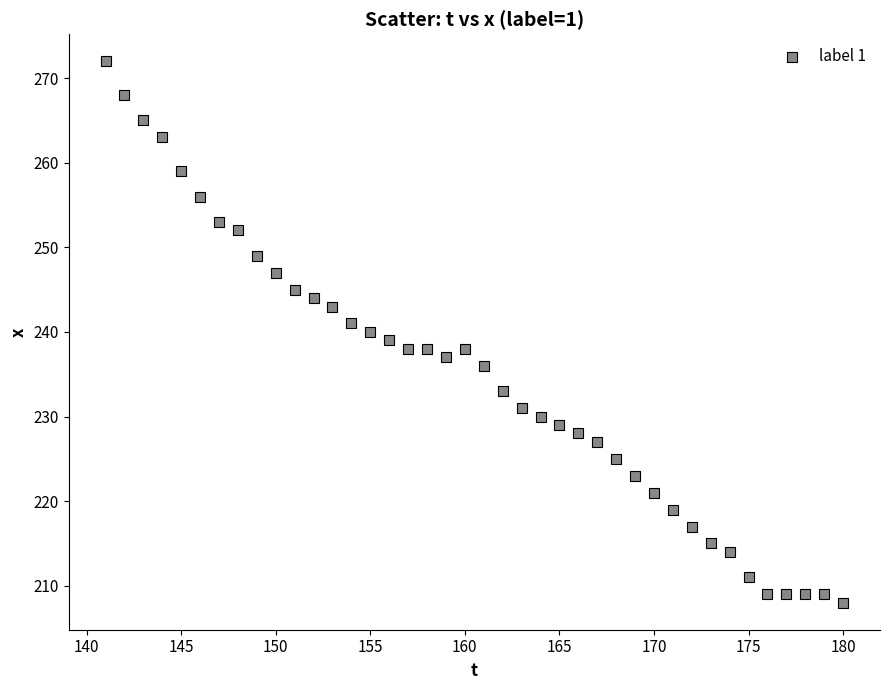

What is the range of Y values (max minus min)?

64